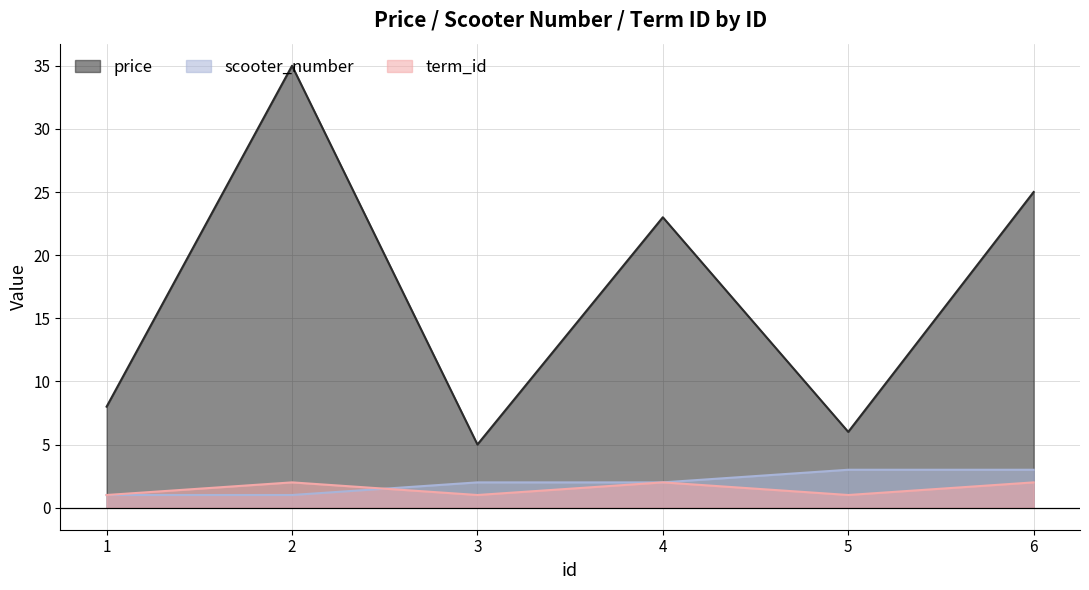

The term_id series shows 2 at 2. True or false?

True